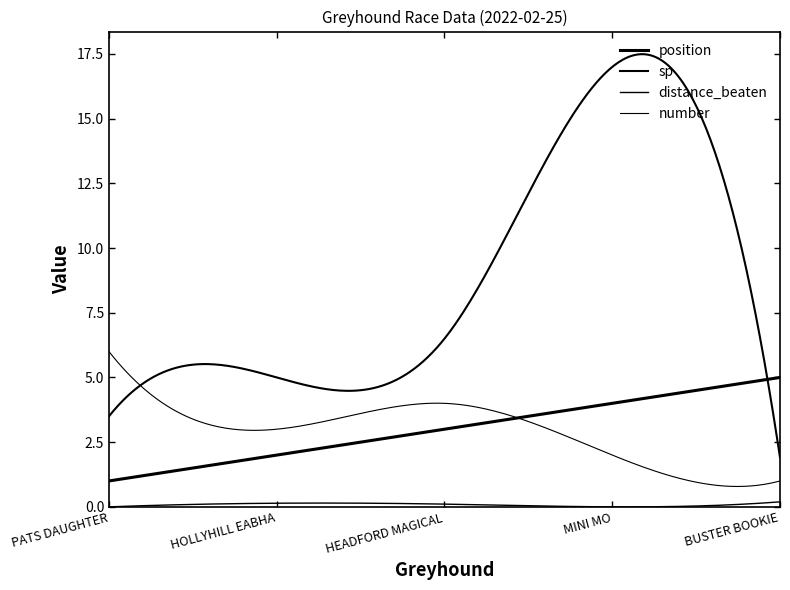

Does the chart display data point markers on the line(s)?

No